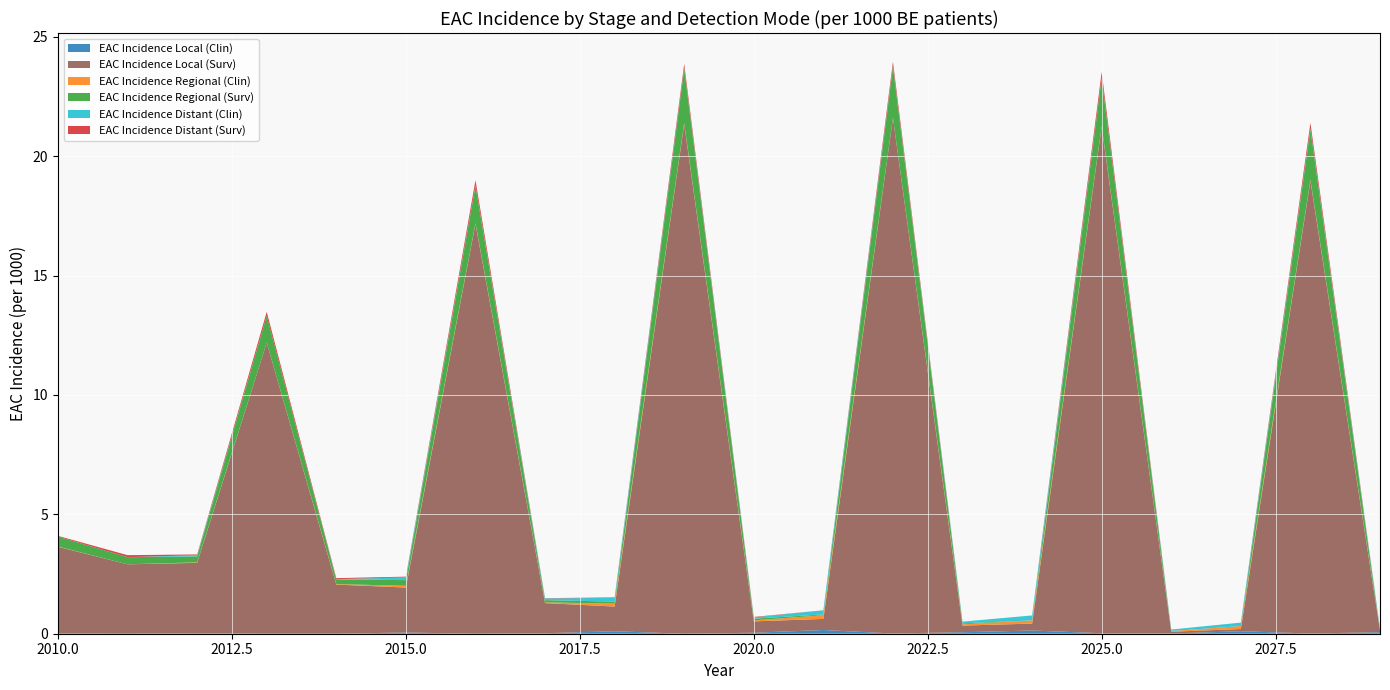

Reading left to right, list all the values displayed in this chart.

EAC Incidence Local (Clin): 2010=0.0	2011=0.0	2012=0.0	2013=0.0	2014=0.0	2015=0.1	2016=0.0	2017=0.0	2018=0.1	2019=0.0	2020=0.0	2021=0.2	2022=0.0	2023=0.1	2024=0.1	2025=0.0	2026=0.0	2027=0.1	2028=0.0	2029=0.1
EAC Incidence Local (Surv): 2010=3.6	2011=2.9	2012=2.9	2013=12.2	2014=2.1	2015=1.9	2016=17.2	2017=1.3	2018=1.0	2019=21.3	2020=0.5	2021=0.5	2022=21.6	2023=0.3	2024=0.3	2025=21.2	2026=0.1	2027=0.1	2028=19.0	2029=0.1
EAC Incidence Regional (Clin): 2010=0.0	2011=0.0	2012=0.0	2013=0.0	2014=0.0	2015=0.1	2016=0.0	2017=0.0	2018=0.1	2019=0.0	2020=0.0	2021=0.2	2022=0.0	2023=0.1	2024=0.1	2025=0.0	2026=0.0	2027=0.1	2028=0.0	2029=0.0
EAC Incidence Regional (Surv): 2010=0.4	2011=0.3	2012=0.2	2013=1.1	2014=0.2	2015=0.2	2016=1.6	2017=0.1	2018=0.1	2019=2.3	2020=0.1	2021=0.0	2022=2.1	2023=0.0	2024=0.0	2025=2.0	2026=0.0	2027=0.0	2028=2.1	2029=0.0
EAC Incidence Distant (Clin): 2010=0.0	2011=0.0	2012=0.1	2013=0.0	2014=0.0	2015=0.1	2016=0.0	2017=0.1	2018=0.2	2019=0.0	2020=0.1	2021=0.2	2022=0.0	2023=0.1	2024=0.2	2025=0.0	2026=0.1	2027=0.1	2028=0.0	2029=0.1
EAC Incidence Distant (Surv): 2010=0.0	2011=0.1	2012=0.0	2013=0.2	2014=0.0	2015=0.0	2016=0.2	2017=0.0	2018=0.0	2019=0.2	2020=0.0	2021=0.0	2022=0.2	2023=0.0	2024=0.0	2025=0.2	2026=0.0	2027=0.0	2028=0.2	2029=0.0